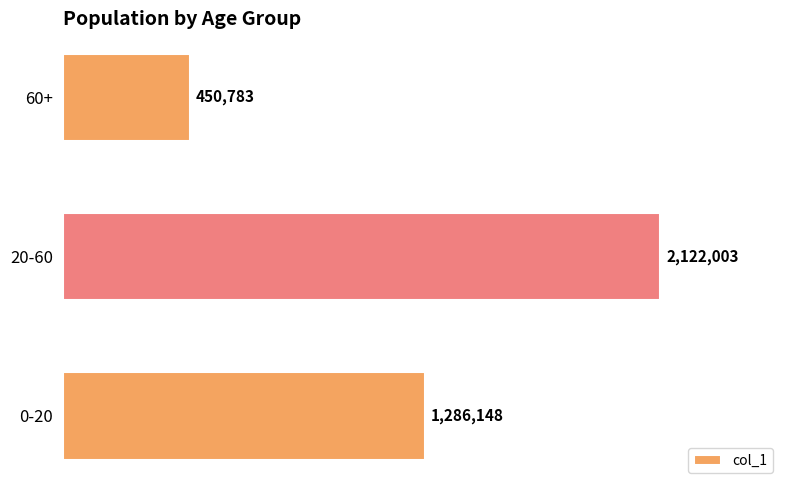

Are the bars horizontal?

Yes